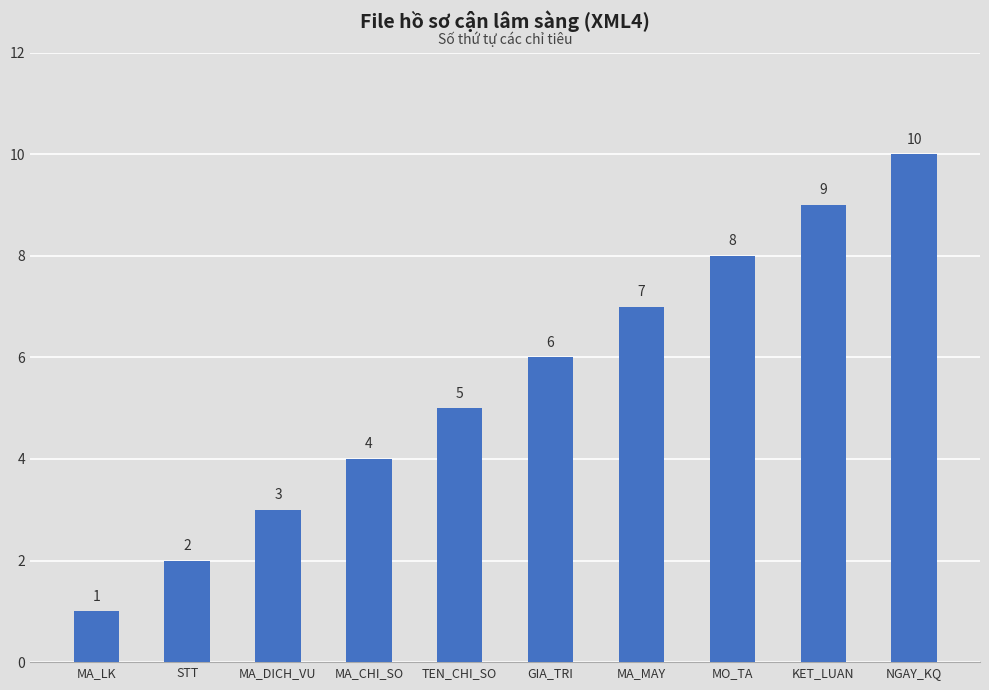

What is the label of the 8th bar from the right?

MA_DICH_VU